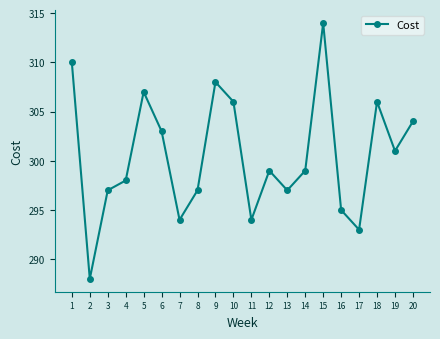

What is the change in value from 3 to 10?

+9